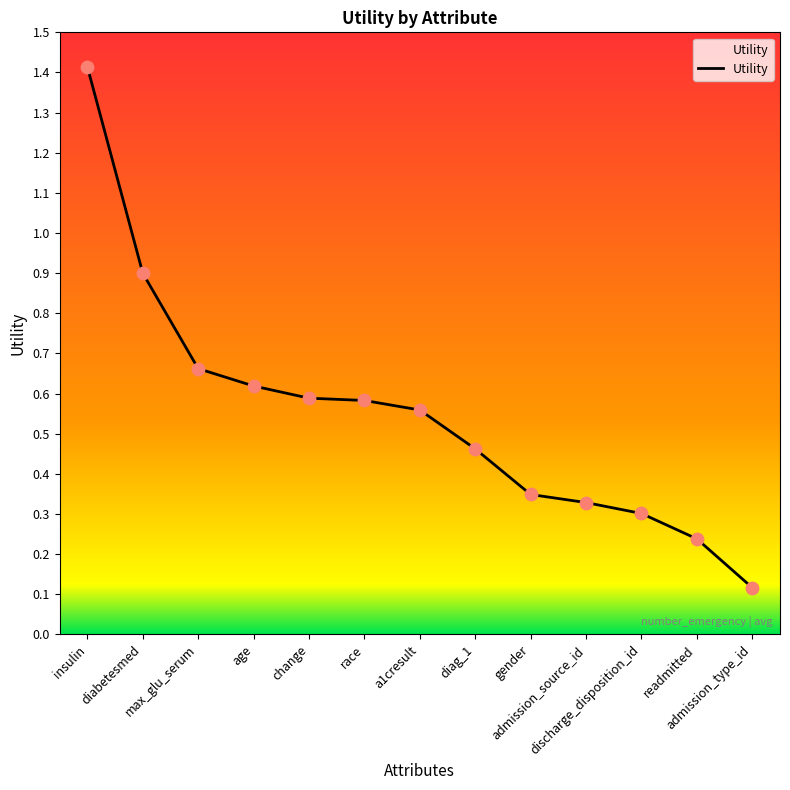

What is the change in value from insulin to diabetesmed?

-0.5